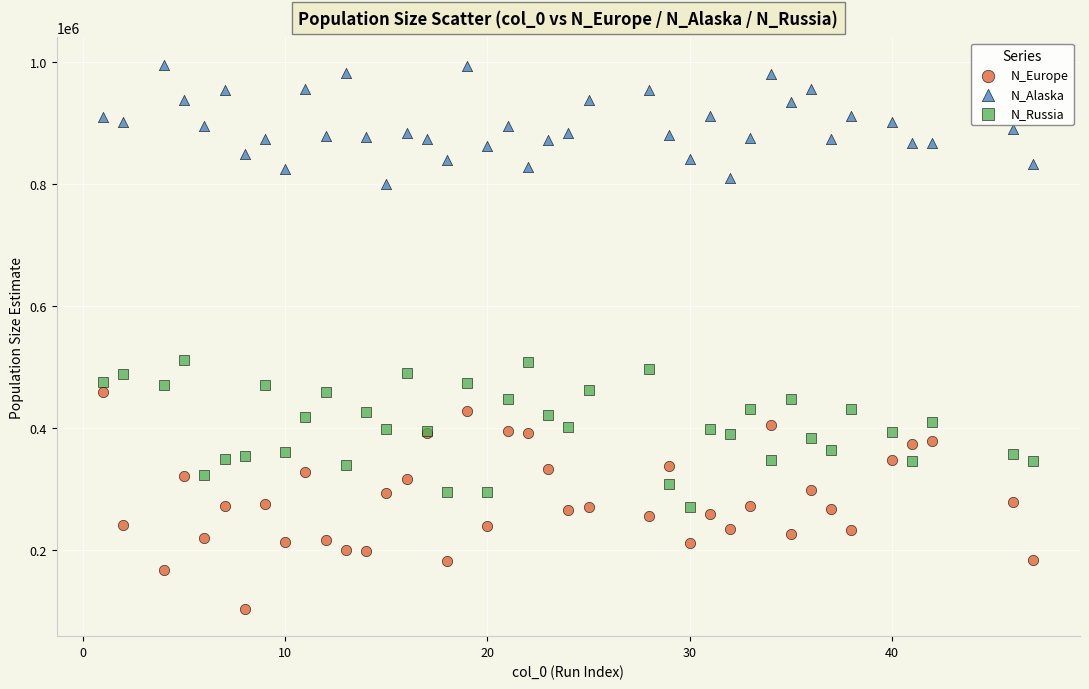

Which series contains the lowest Y value?

N_Europe